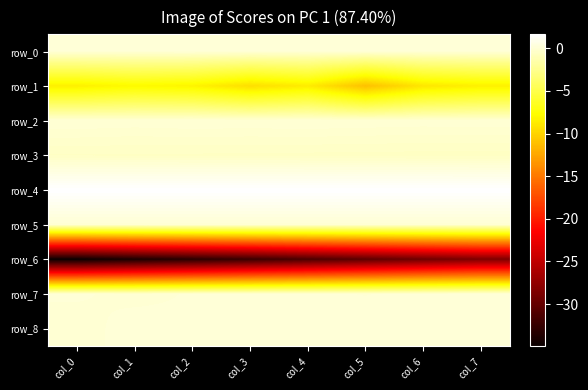

Which series has the largest total across all categories?

row_4